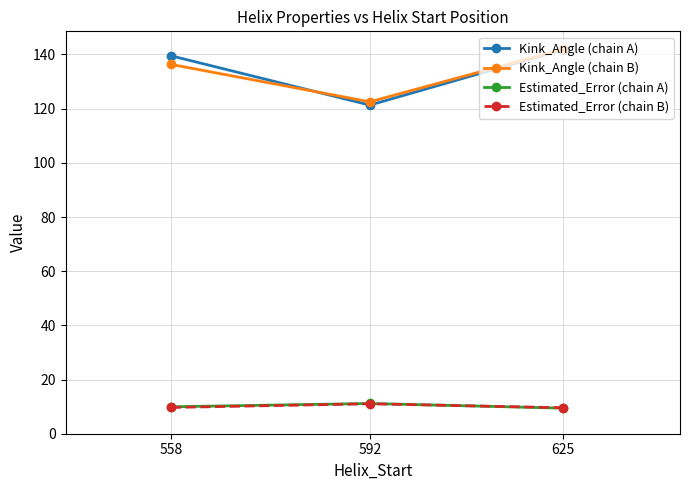

At which label is Kink_Angle (chain B) closest to 132?

558